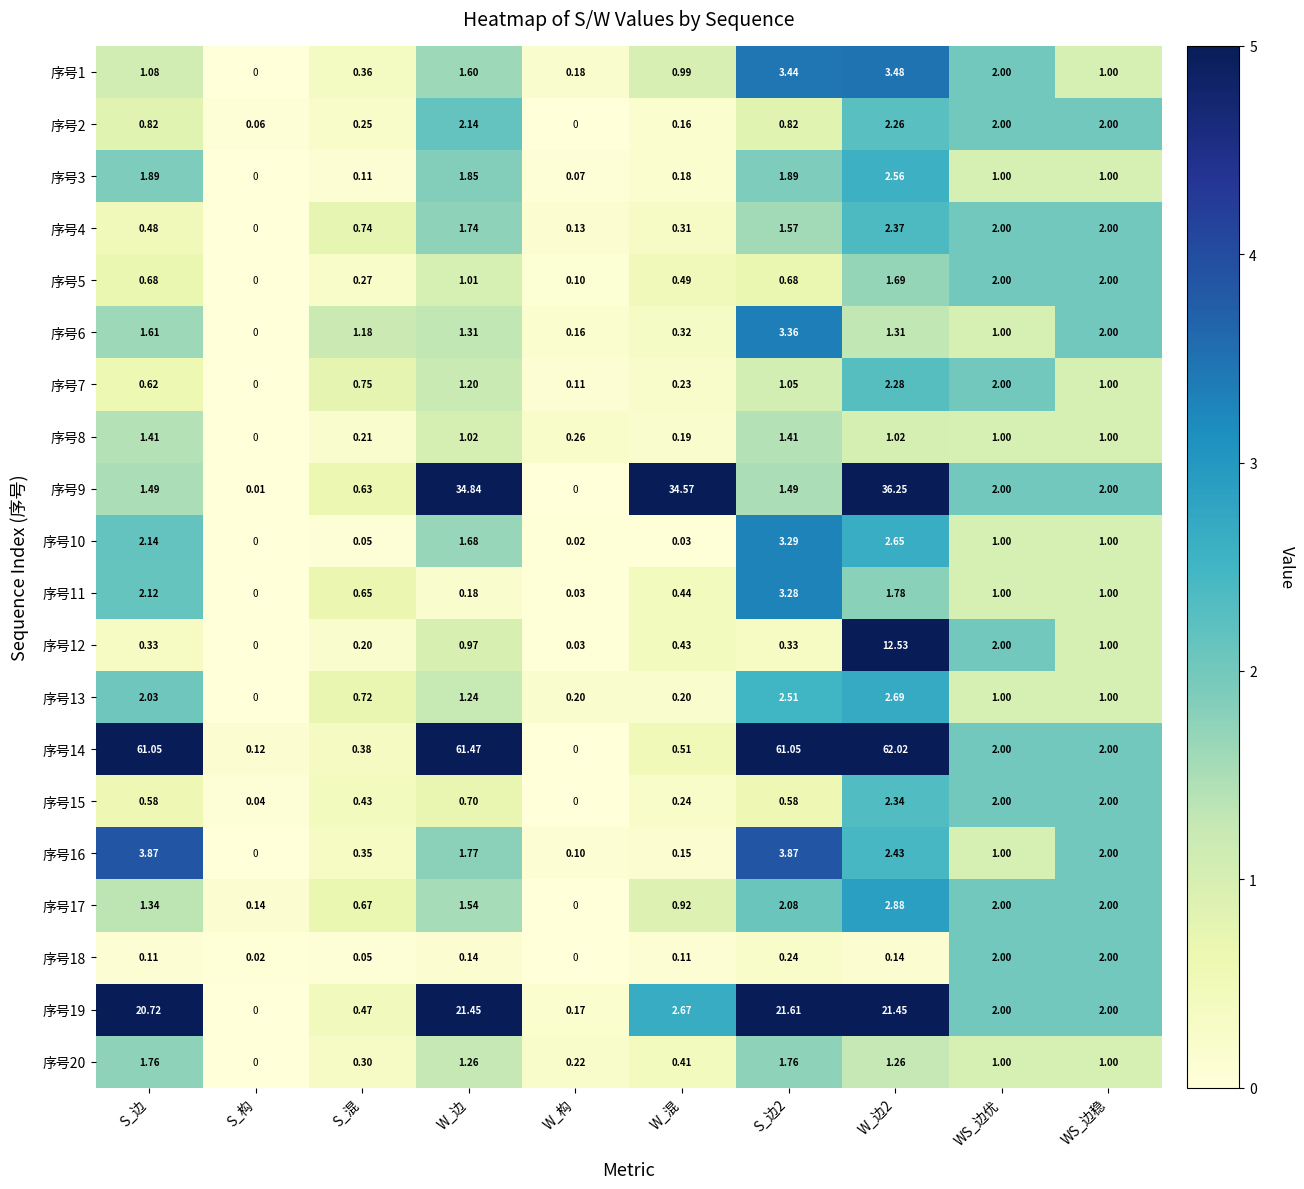

How many categories are shown in the chart?

10